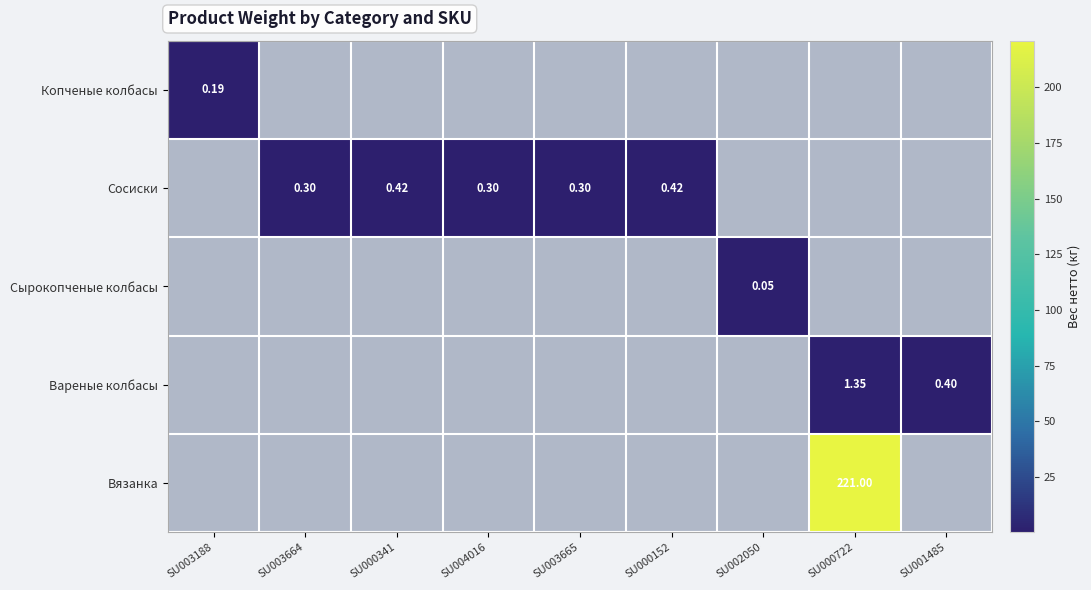

List the series in order of their peak value, highest first.

Вязанка, Вареные колбасы, Сосиски, Копченые колбасы, Сырокопченые колбасы